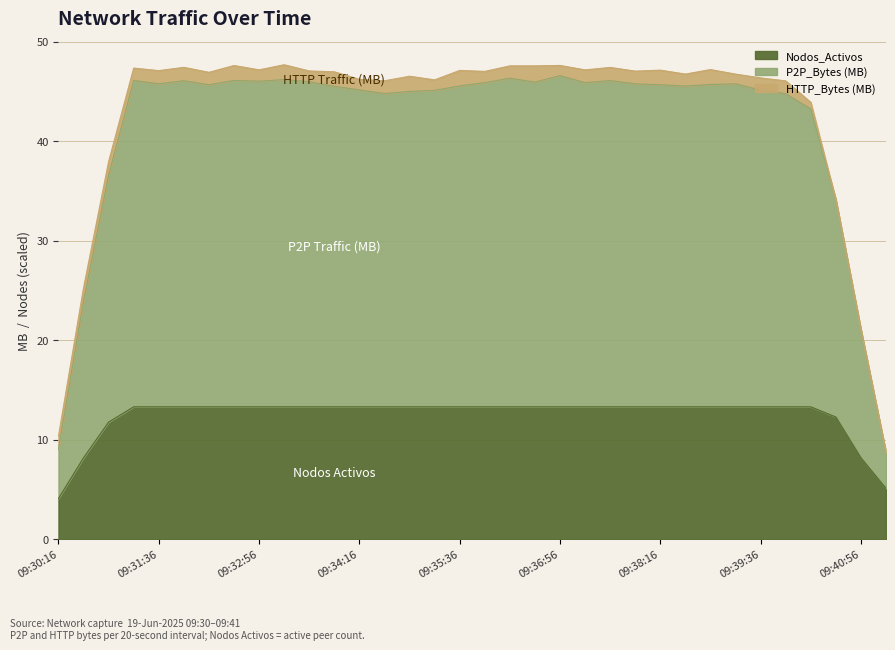

Which label corresponds to the smallest value in the chart?

09:30:16